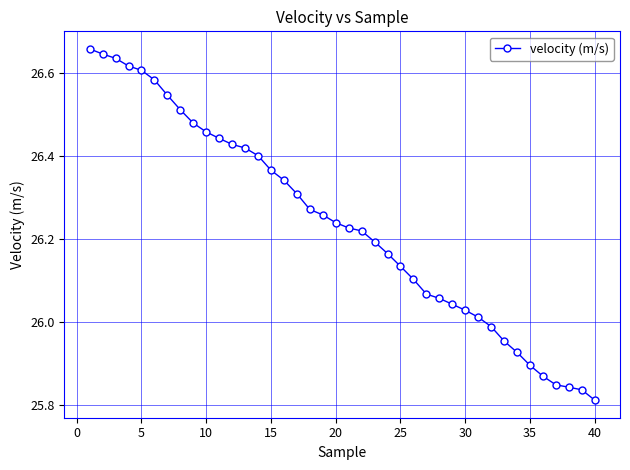

What is the sum of all values?

1049.4